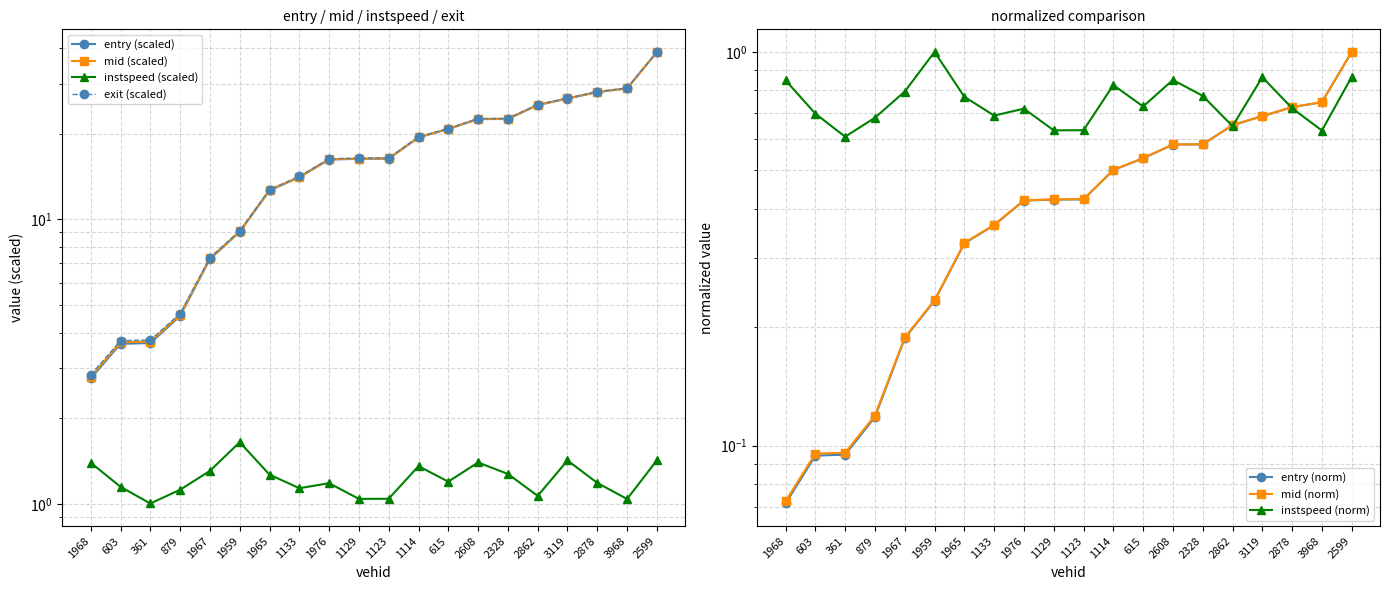

Is it true that instspeed equals 0.3 at 879?

False